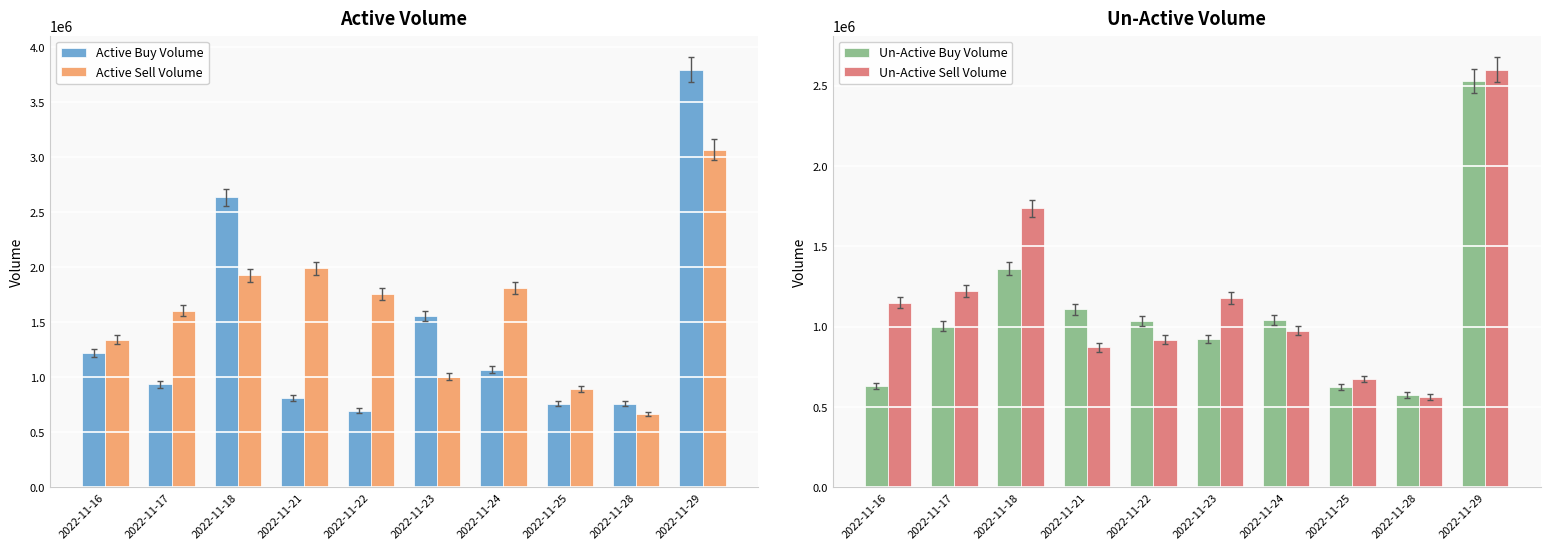

Where does the Un-Active Buy Volume series first go above 1032895?

2022-11-18